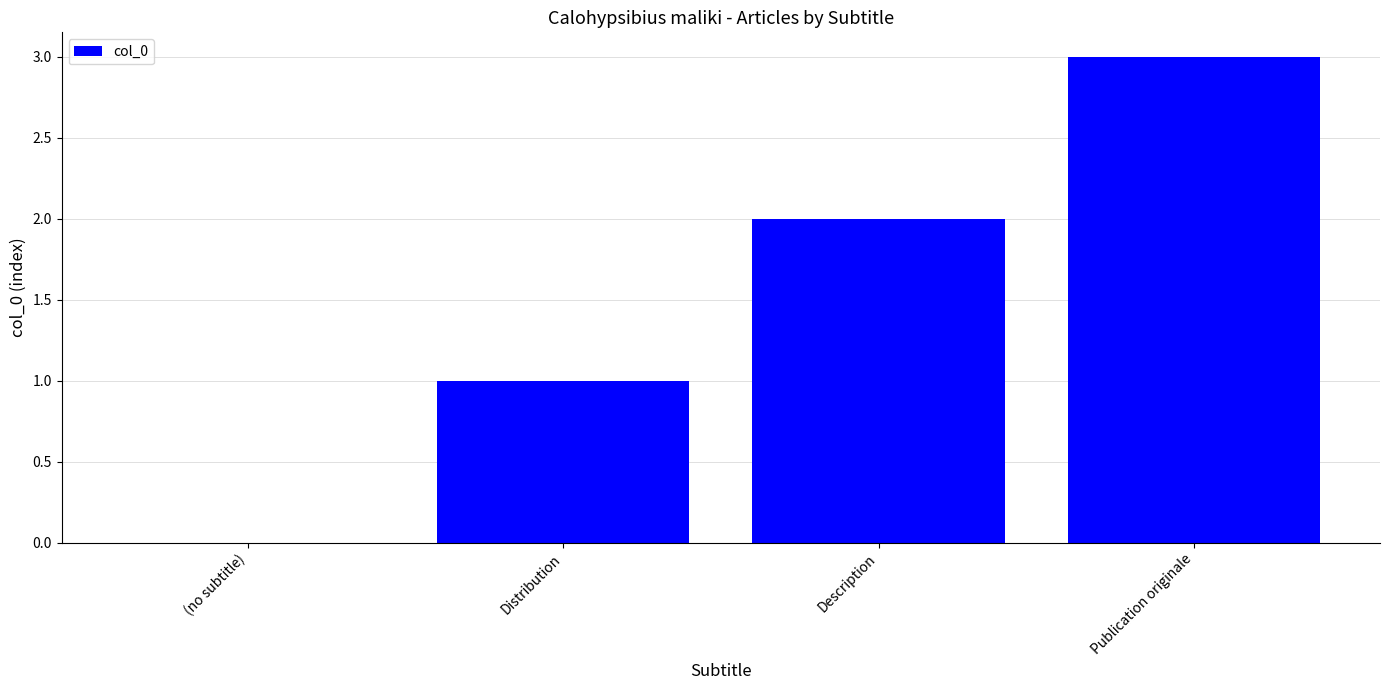

How many categories are shown in the chart?

4